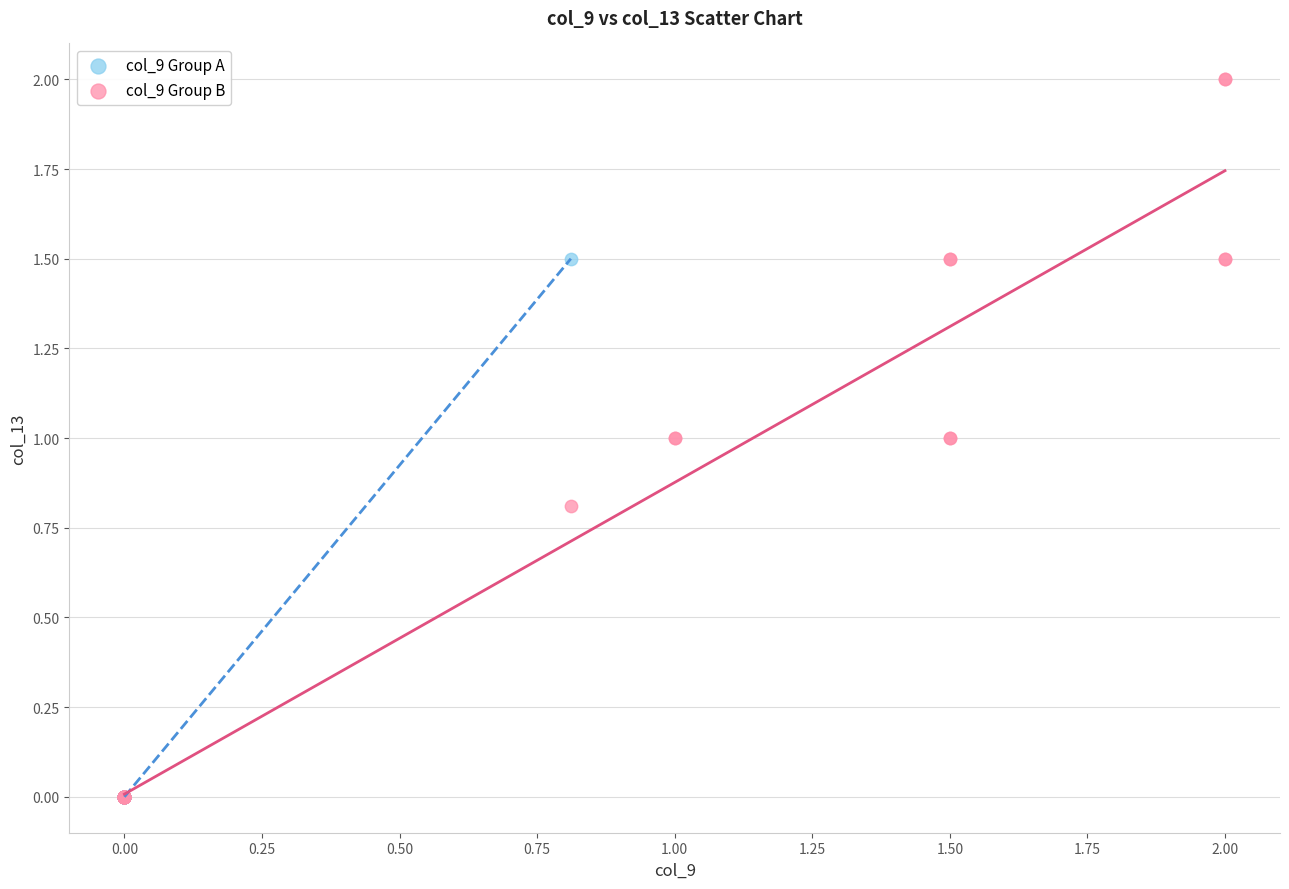

What are all the series names shown in the legend?

col_9 Group A, col_9 Group B